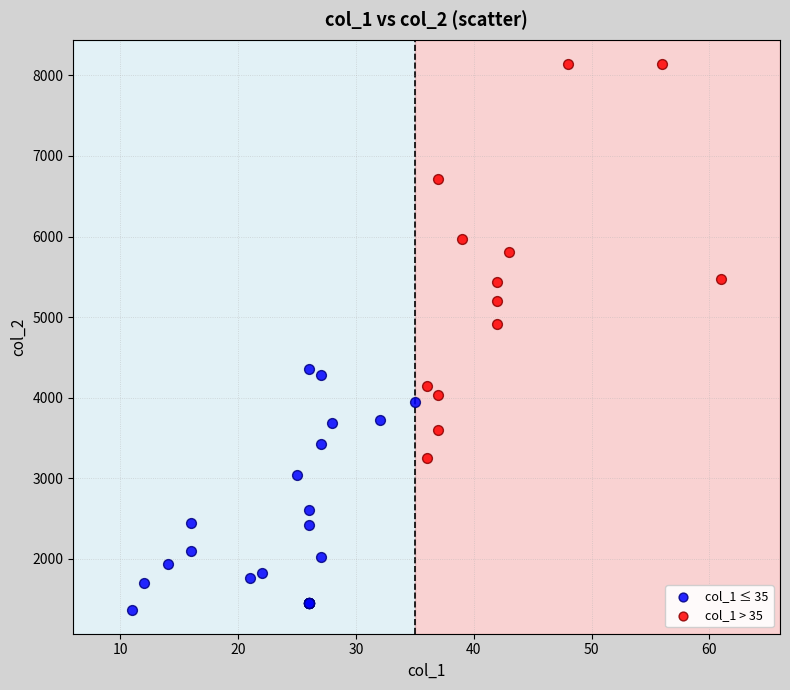

Which series contains the lowest Y value?

col_1 ≤ 35